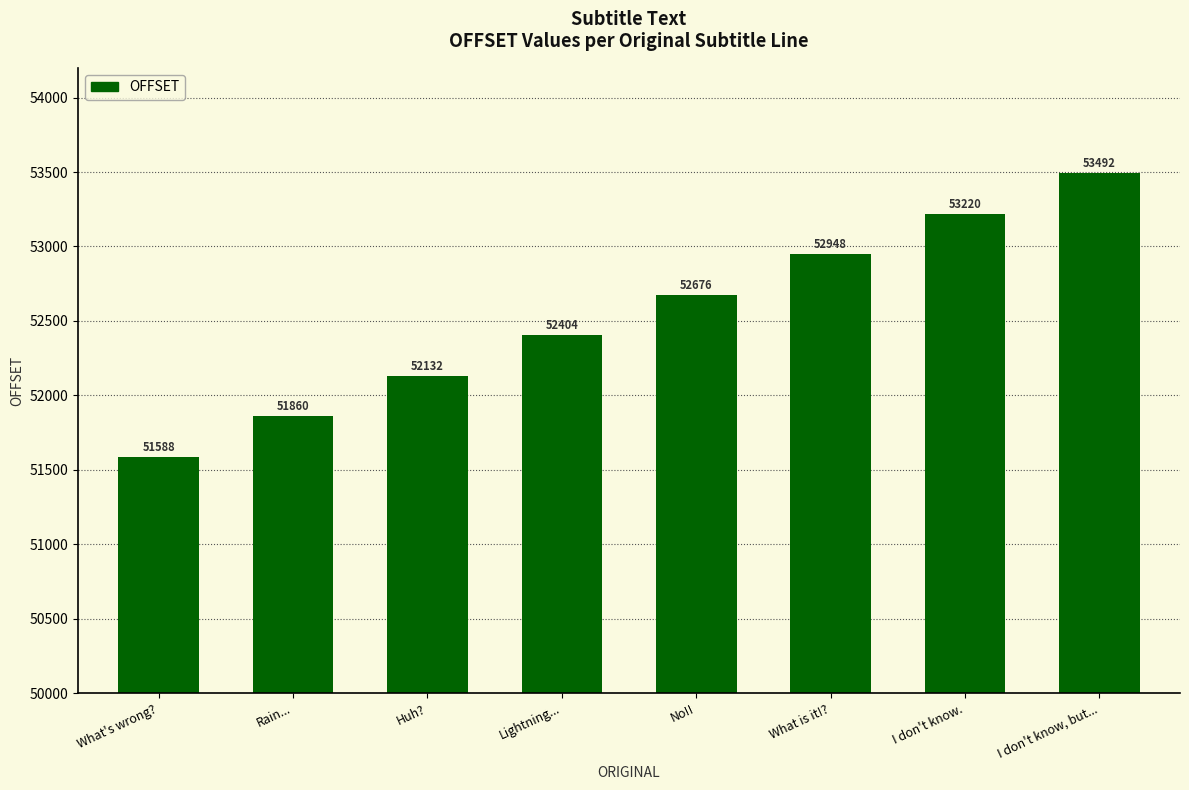

Reading left to right, transcribe all the data shown in this chart.

51588	51860	52132	52404	52676	52948	53220	53492